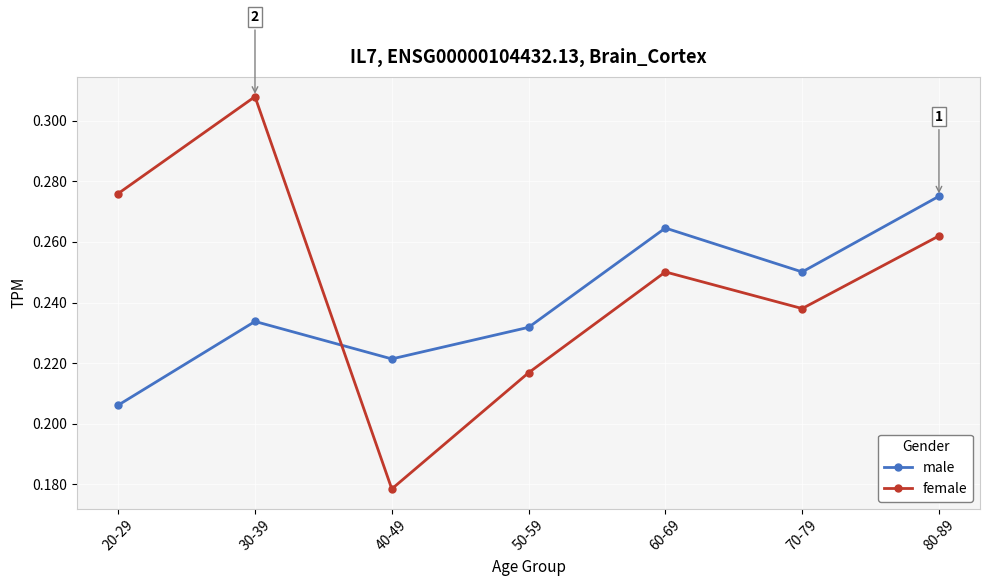

True or false: male has more than 0 points higher than both neighbors.

True